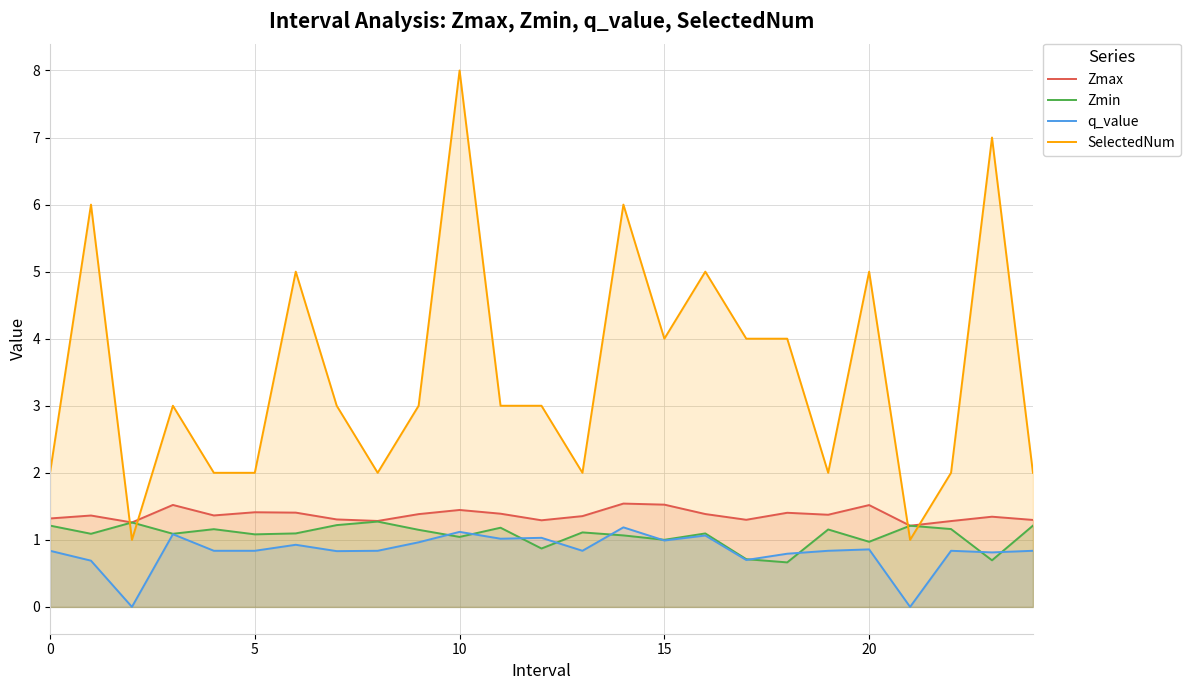

Which series has the largest total across all categories?

SelectedNum